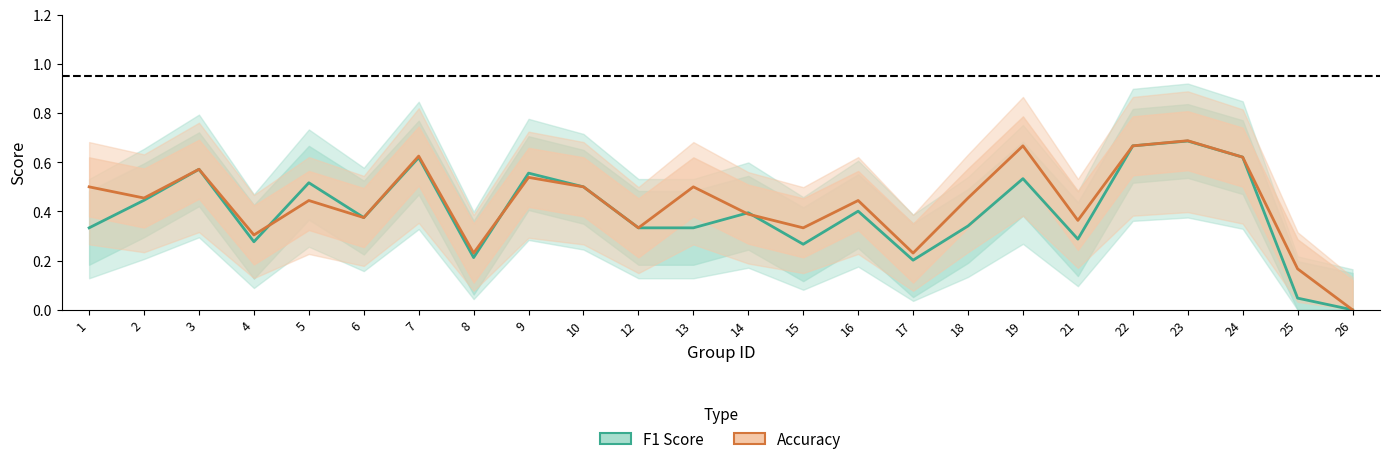

How many interior local valleys does the accuracy series have?

8